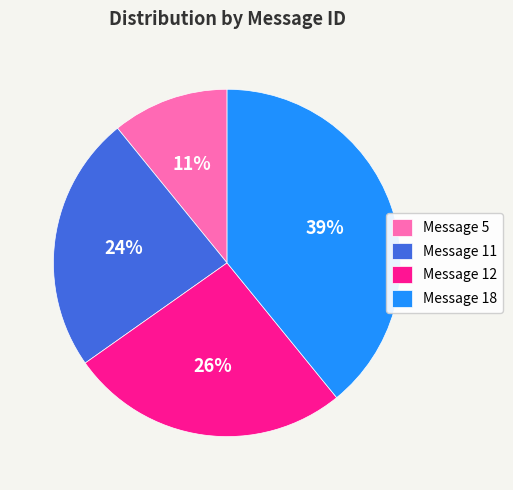

How many slices are in this pie chart?

4